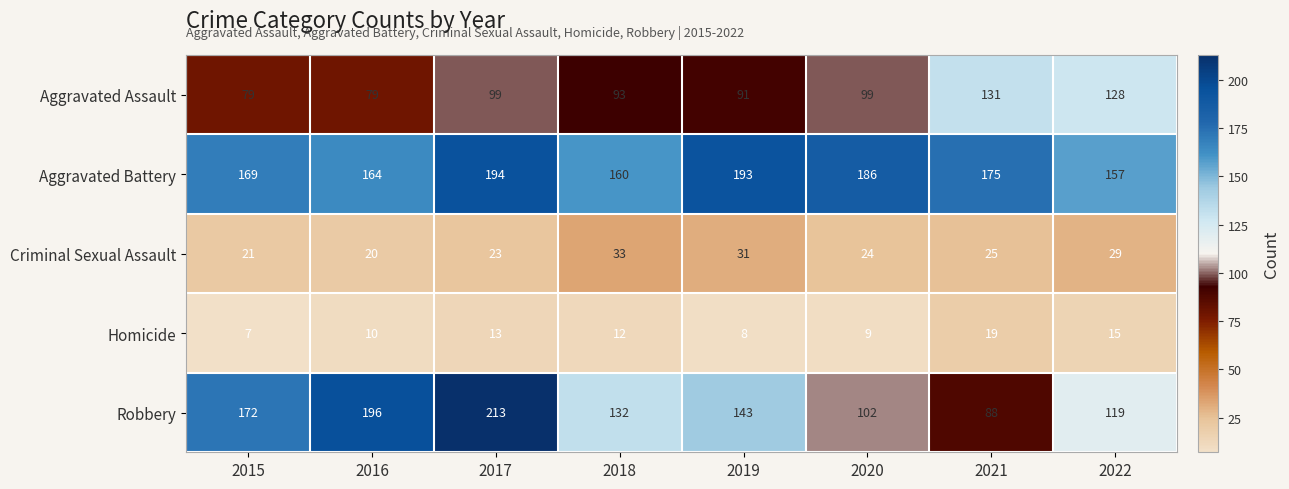

What is the smallest value displayed?

7